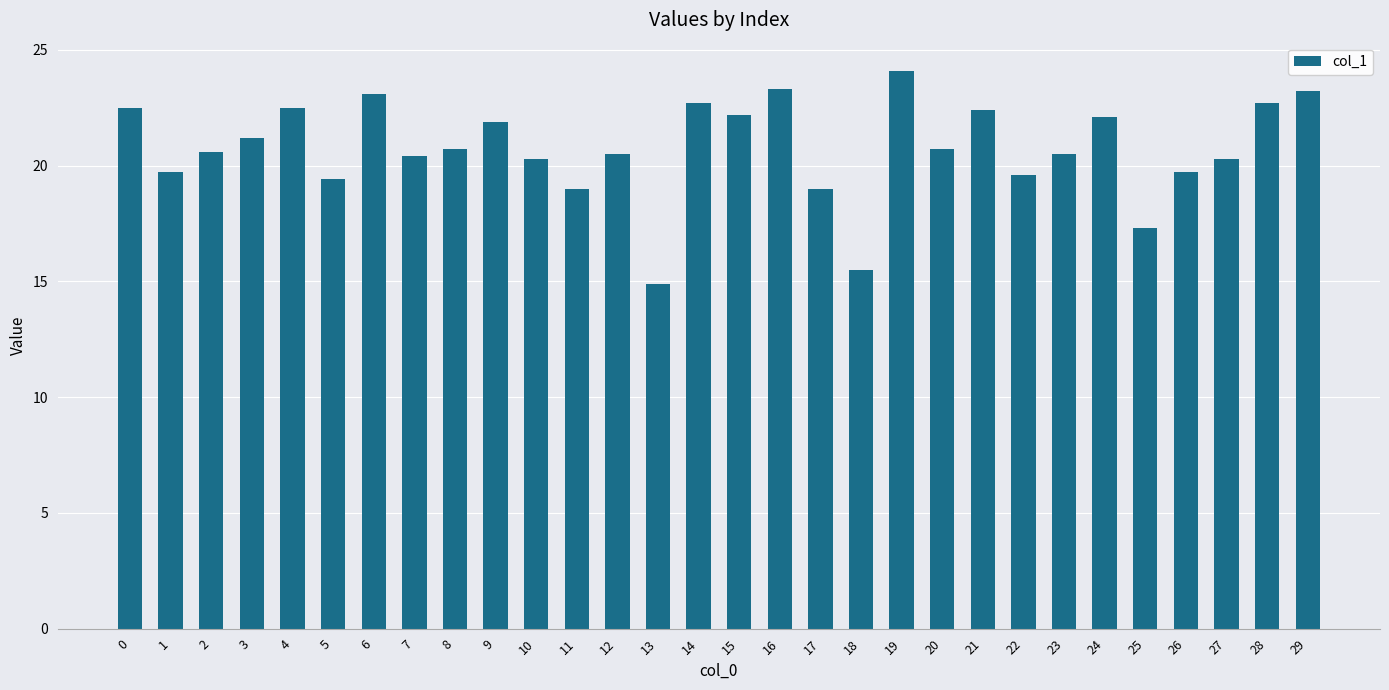

Which has a higher value, 10 or 15?

15